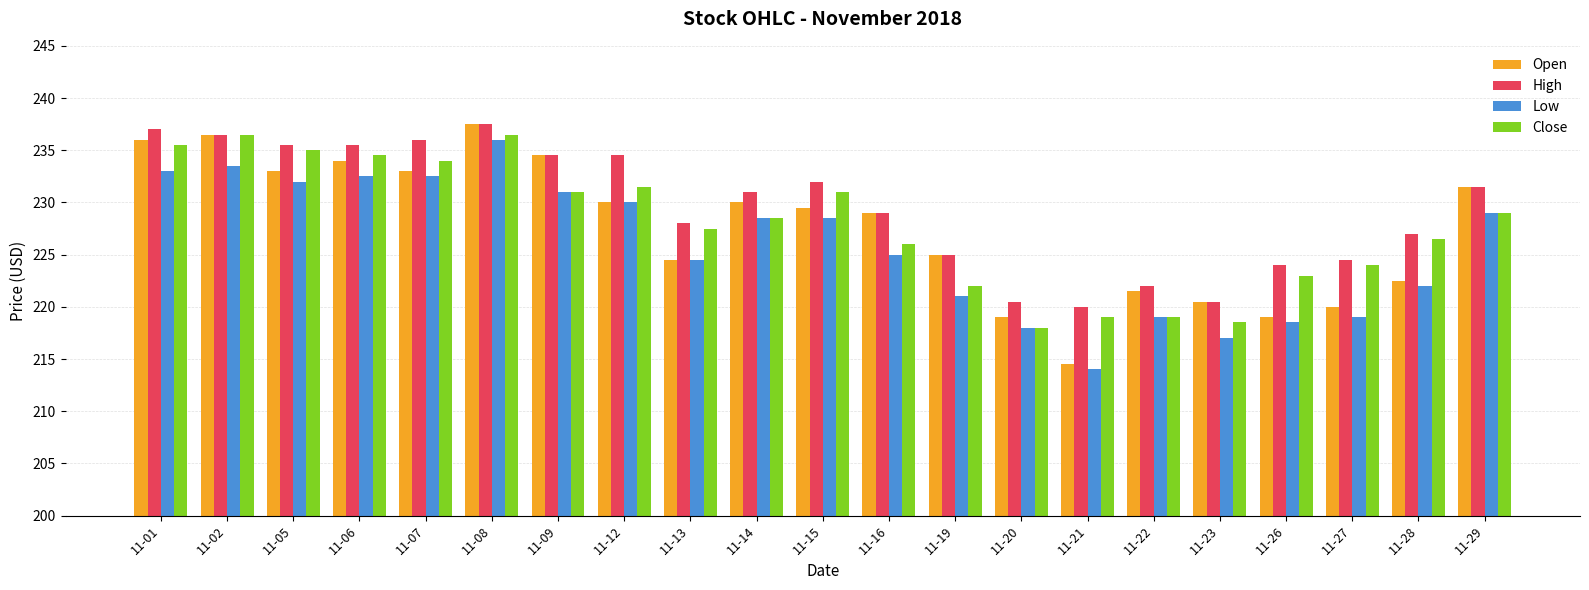

What is the approximate value of Close at 11-07?

234.0